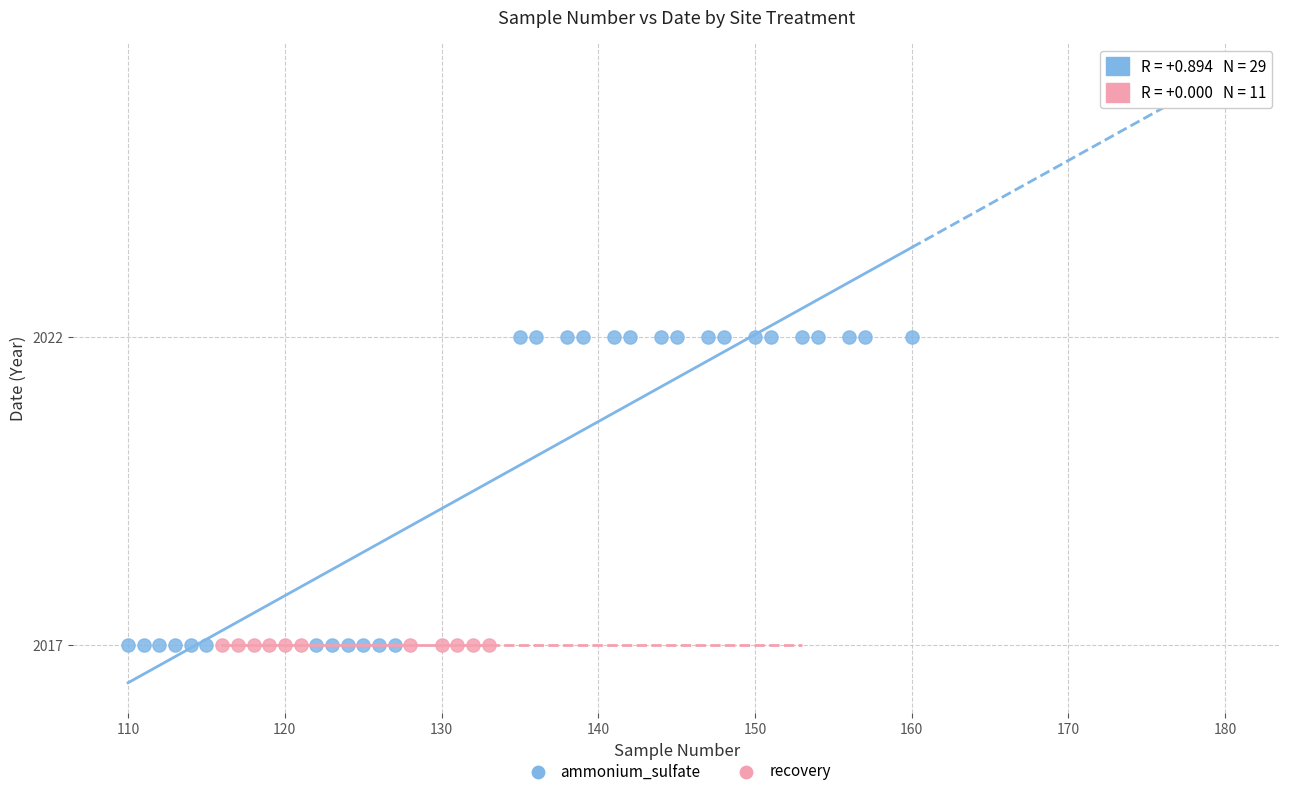

Which series reaches the maximum Y coordinate?

ammonium_sulfate